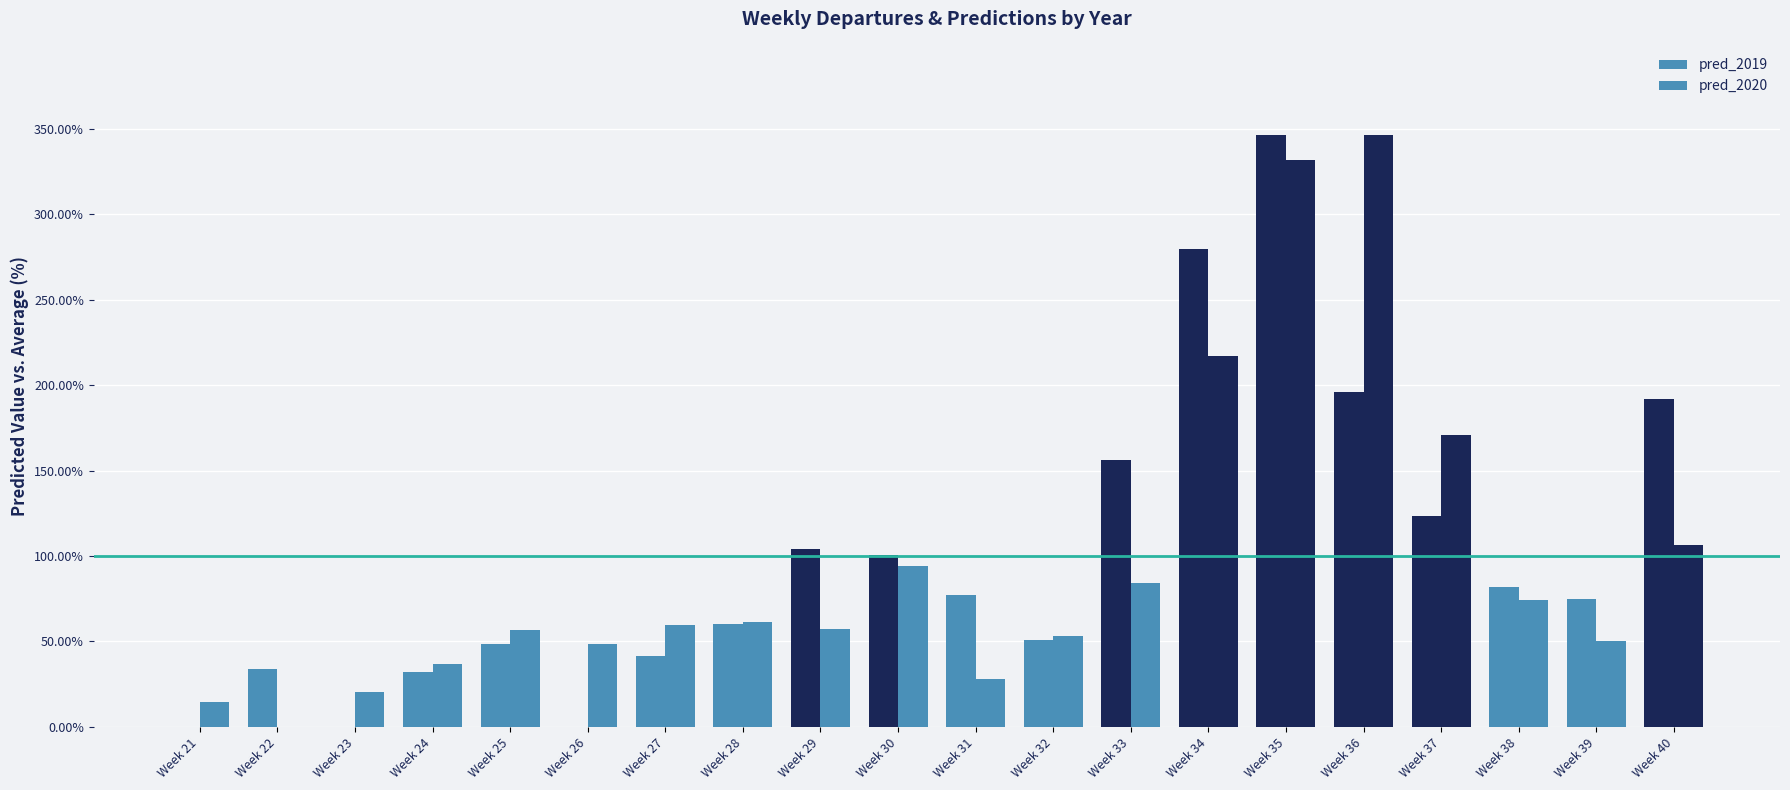

How many data points in pred_2020 are above 59?

10